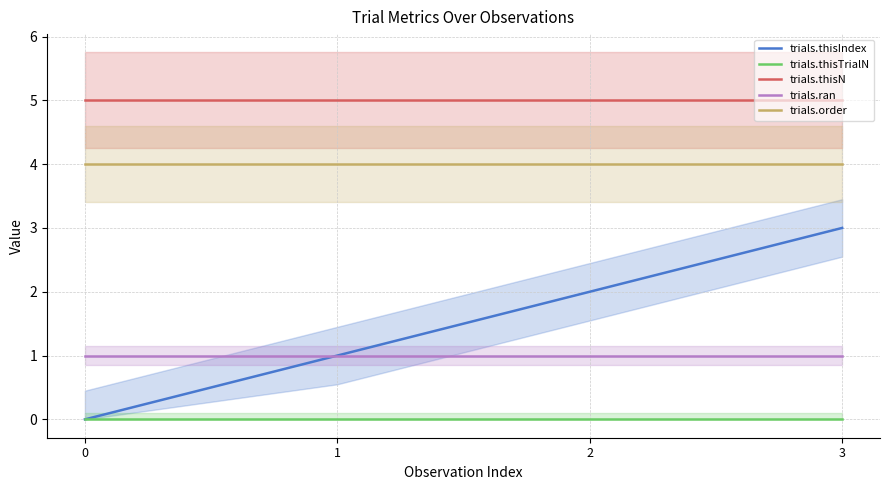

True or false: trials.order has more than 2 interior local peaks.

False